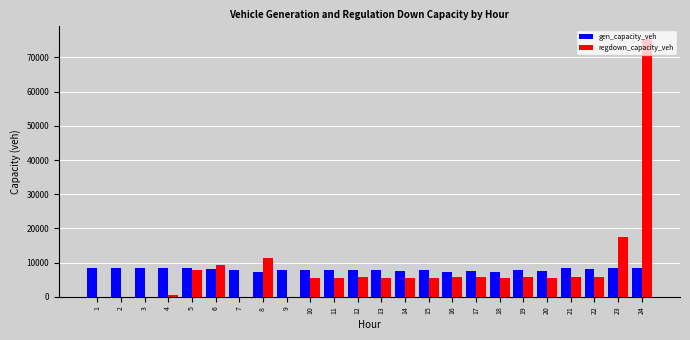

True or false: regdown_capacity_veh has a value of 5531.3 at 14.

True